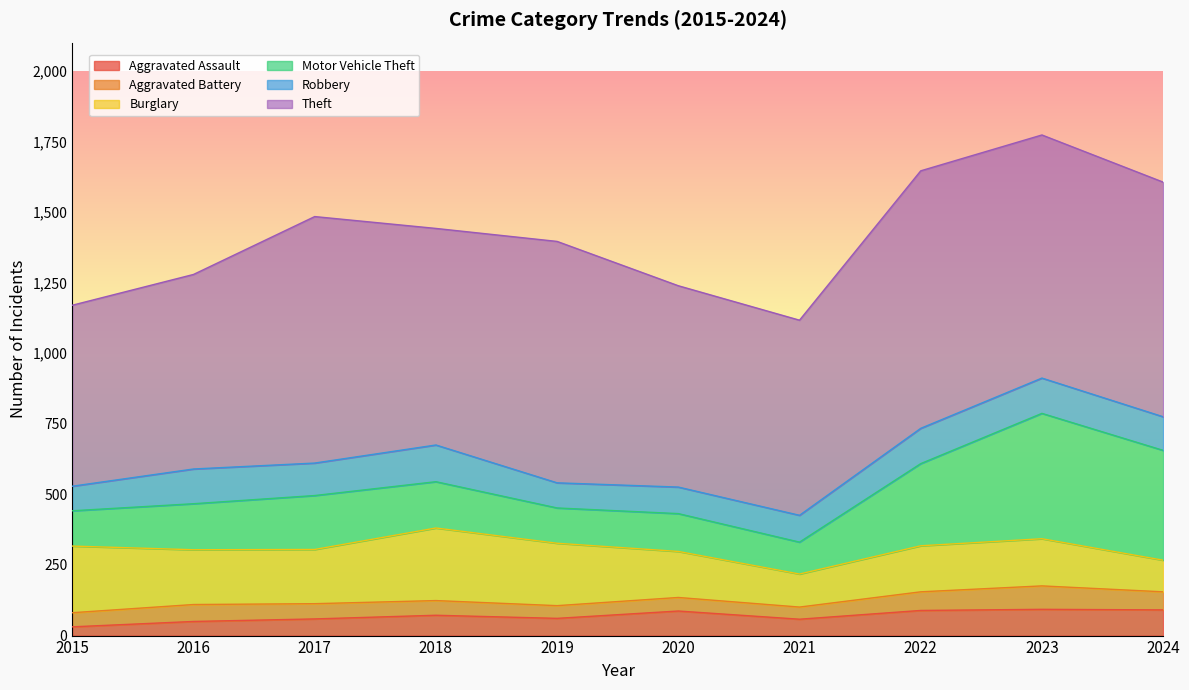

Where is Robbery nearest to the value 108?

2017